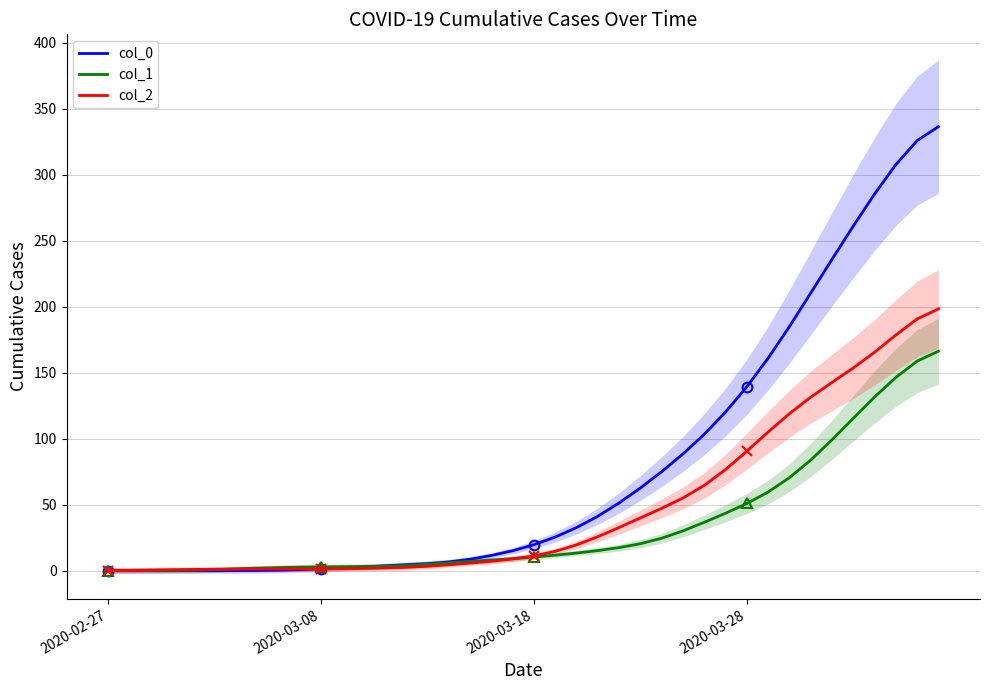

Which category has the highest value in the col_0 series?

39